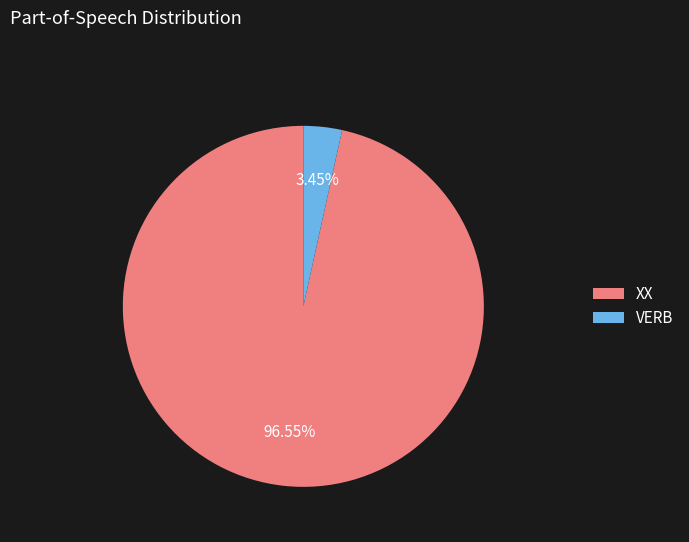

Which category has the smallest portion of the pie?

VERB